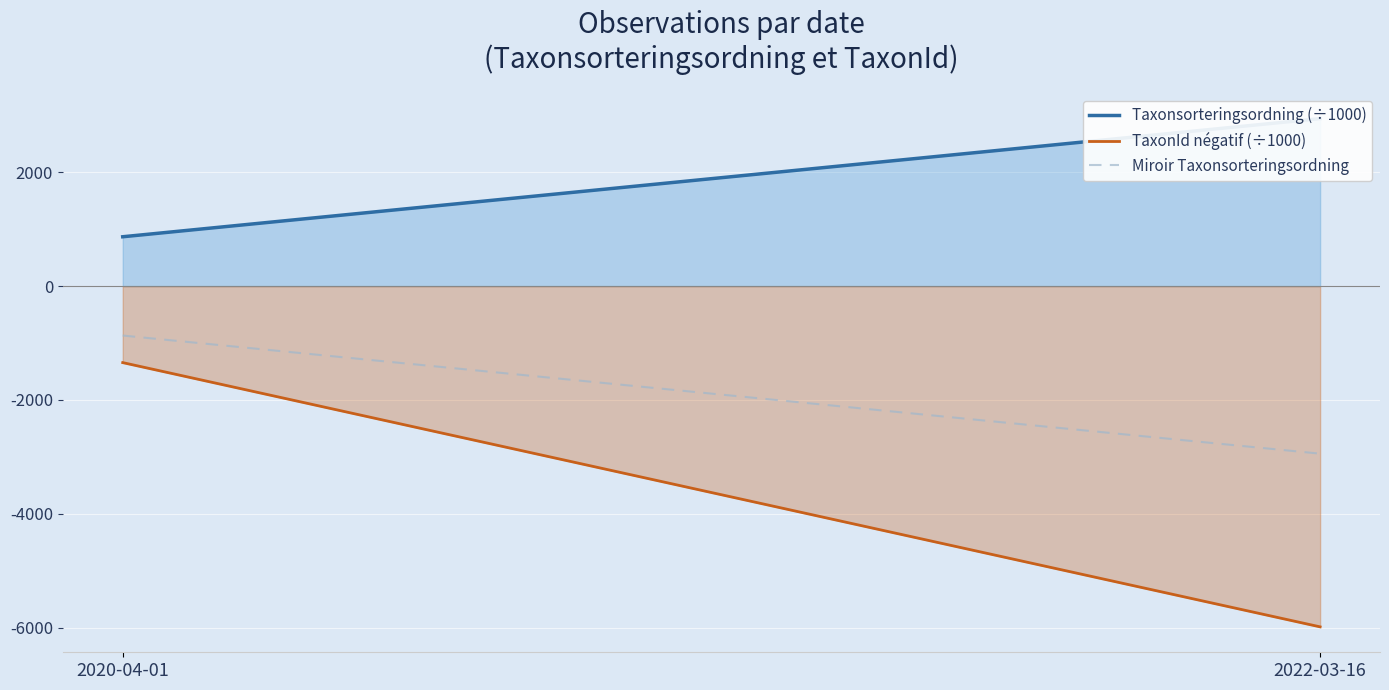

What is the lowest value of the Miroir Taxonsorteringsordning series?

-2943.7